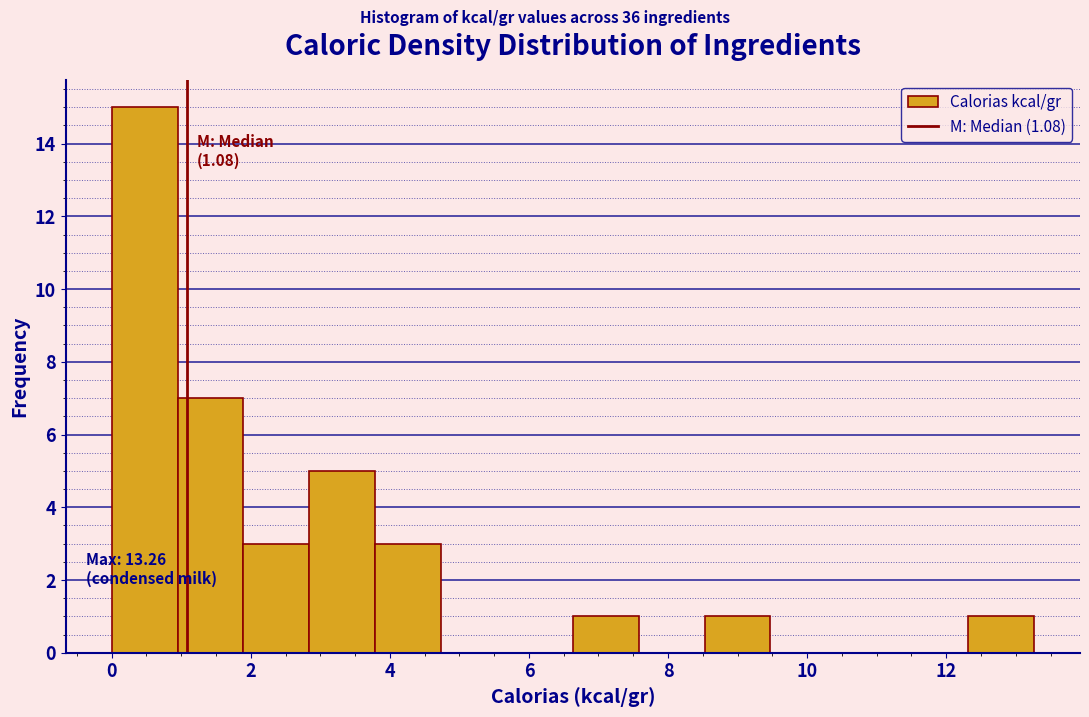

Which range on the x-axis has the tallest bar?

0.0 to 1.0